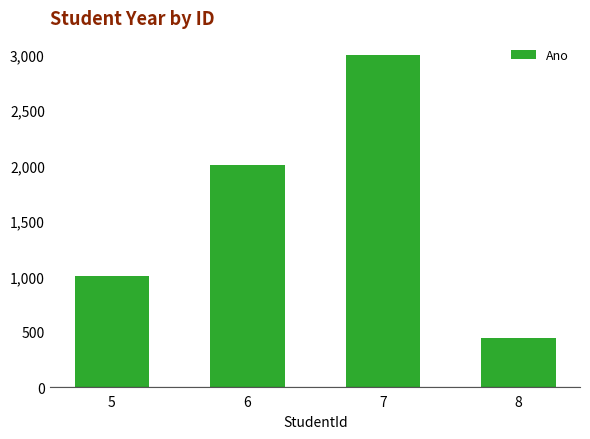

Is it true that the value at 5 is 1001?

True